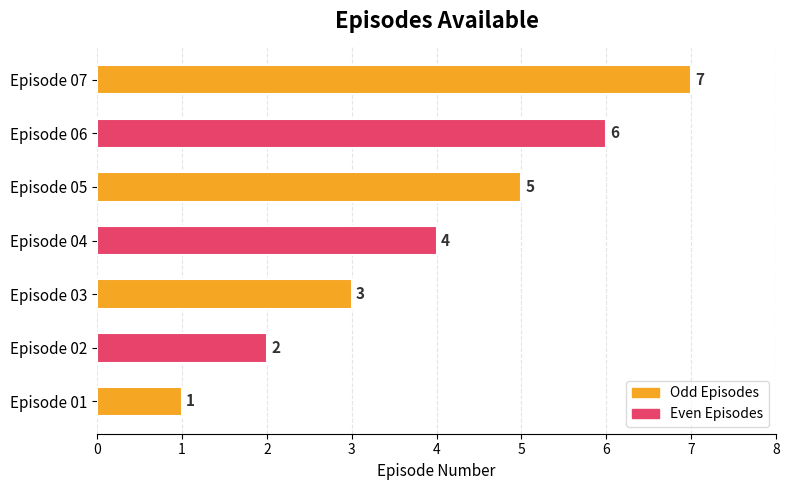

Count the values in the range 2 to 6.

5